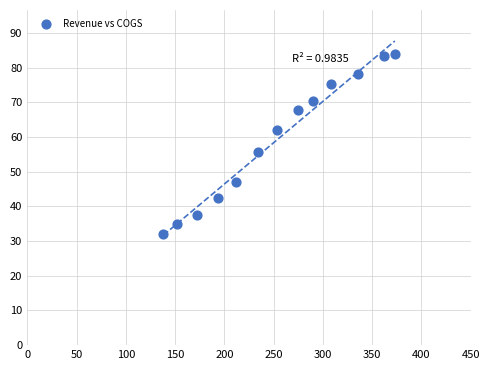

What Y value in the scatter plot is closest to 58?

55.8